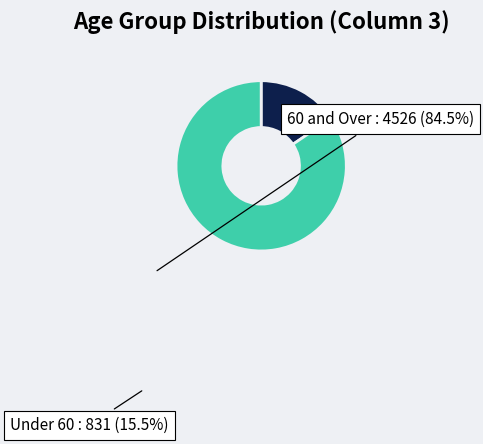

Is there a majority slice in this chart?

Yes